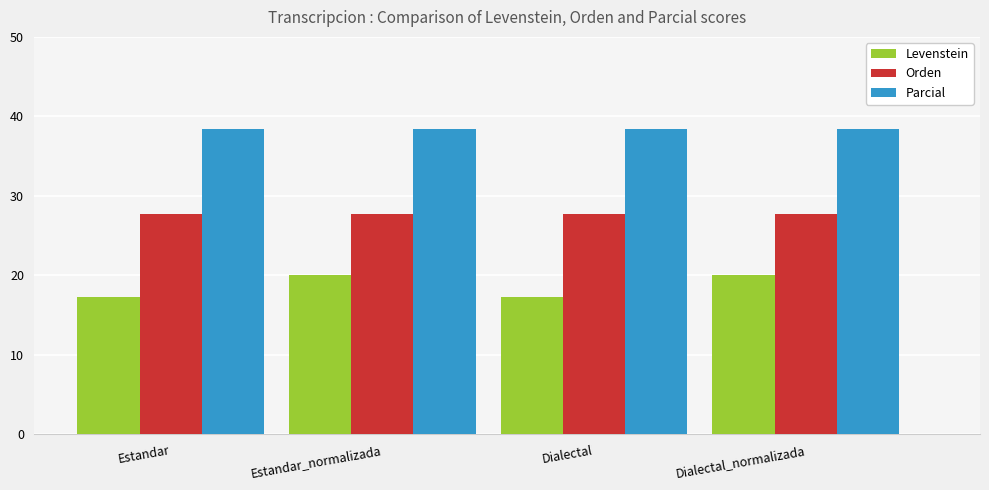

What is the lowest value of the Parcial series?

38.5